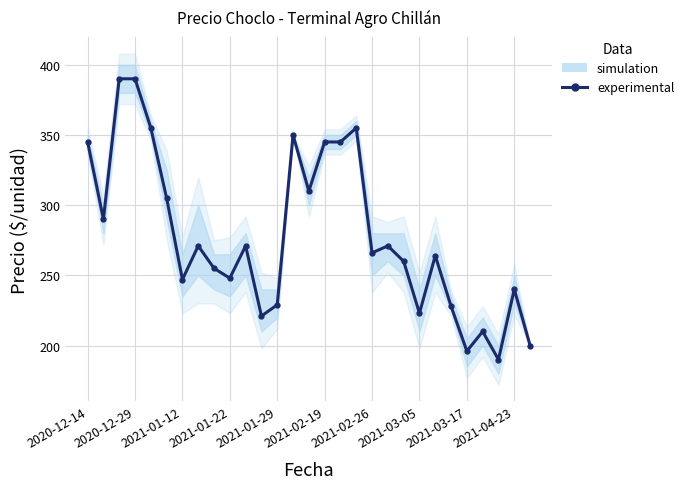

The chart shows a value of 257 at 26. True or false?

False